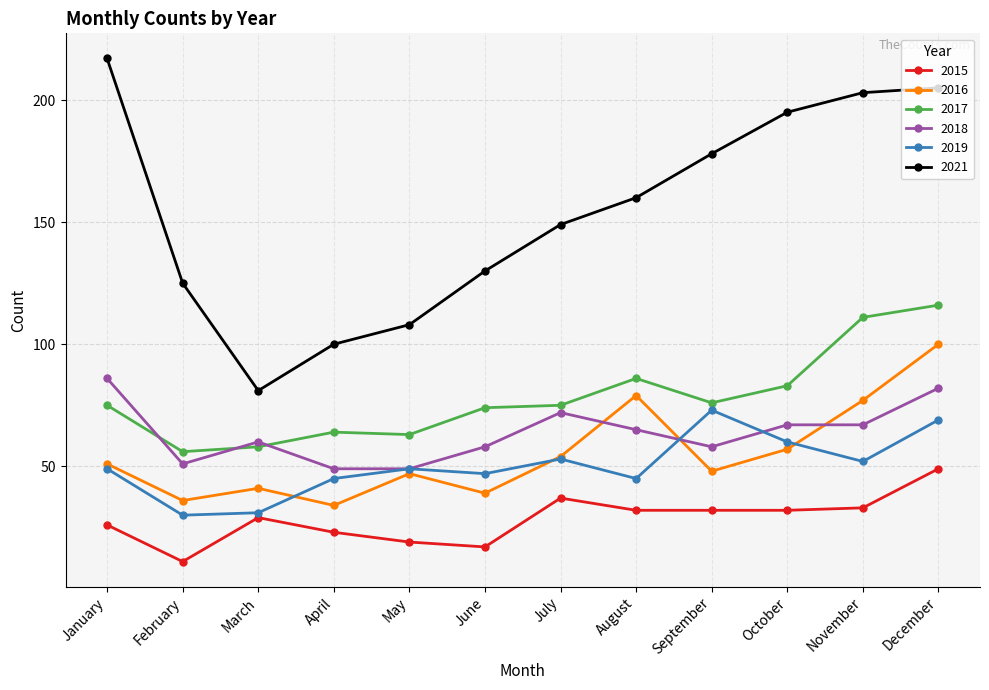

What is the sum of the 2016 values at April and December?

134